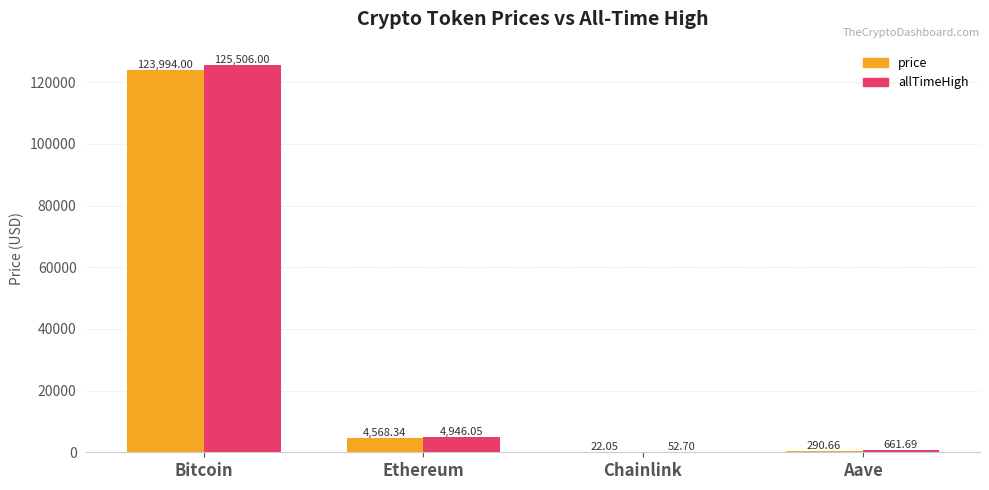

What is the sum of all price values?

128875.1